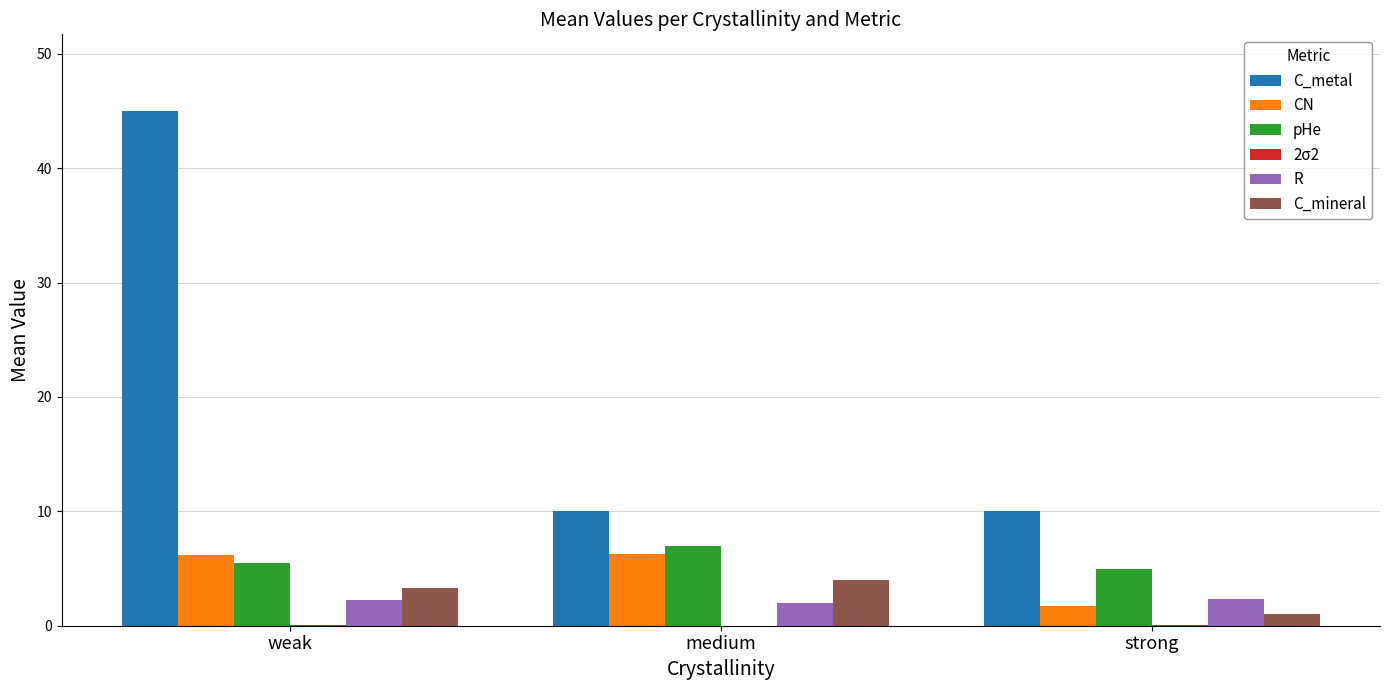

Where does the R series first go above 2?

weak